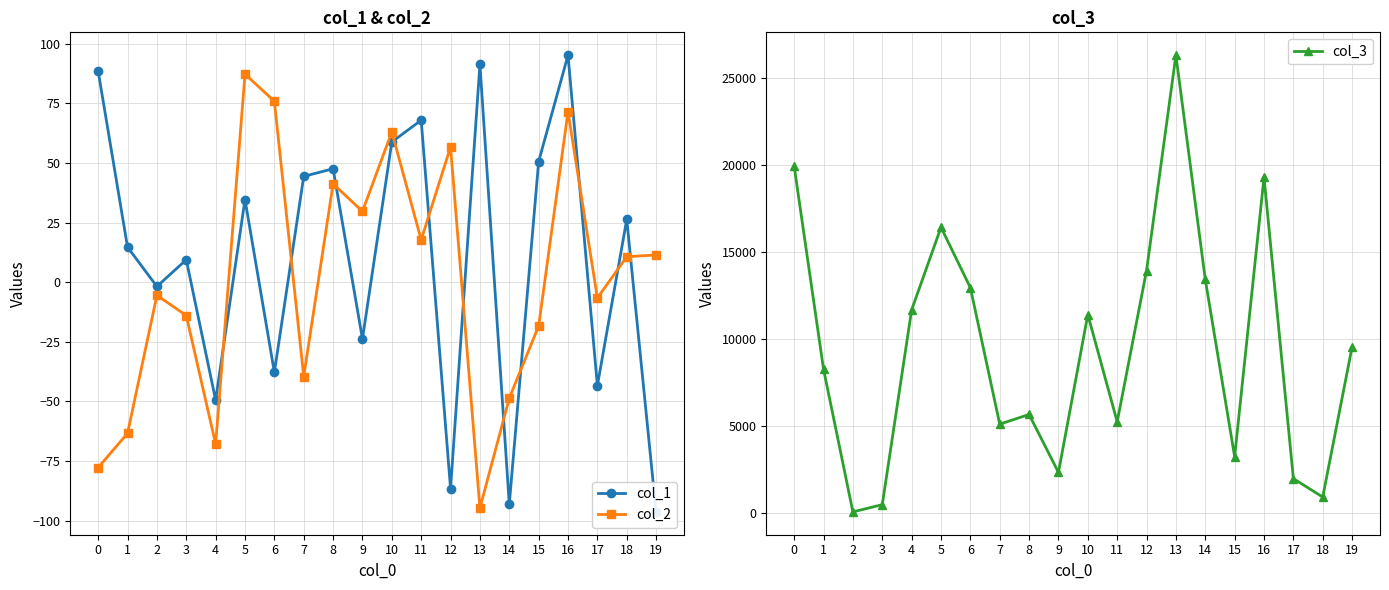

Which series has the widest spread of values?

col_3